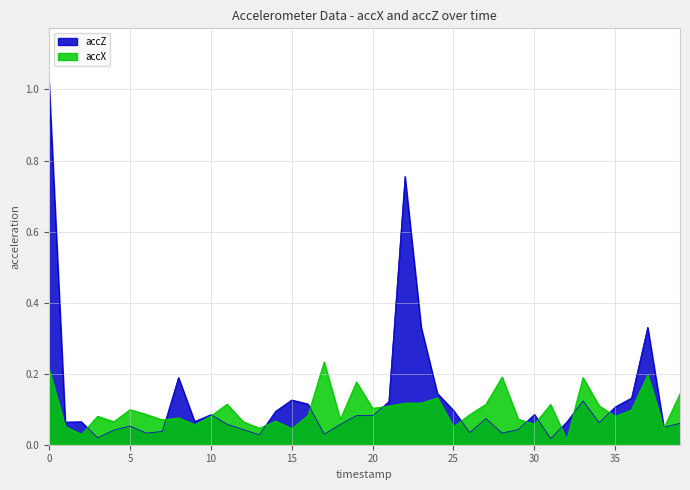

Rank the series by their average value, from highest to lowest.

accZ, accX